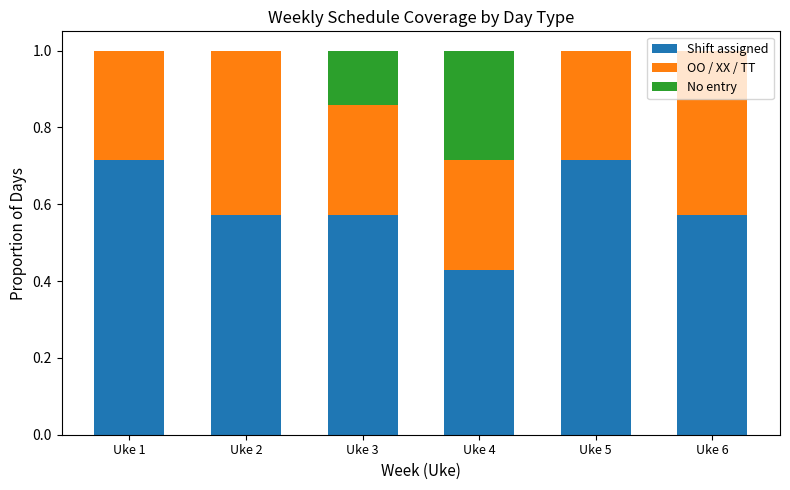

Does the chart contain stacked bars?

Yes